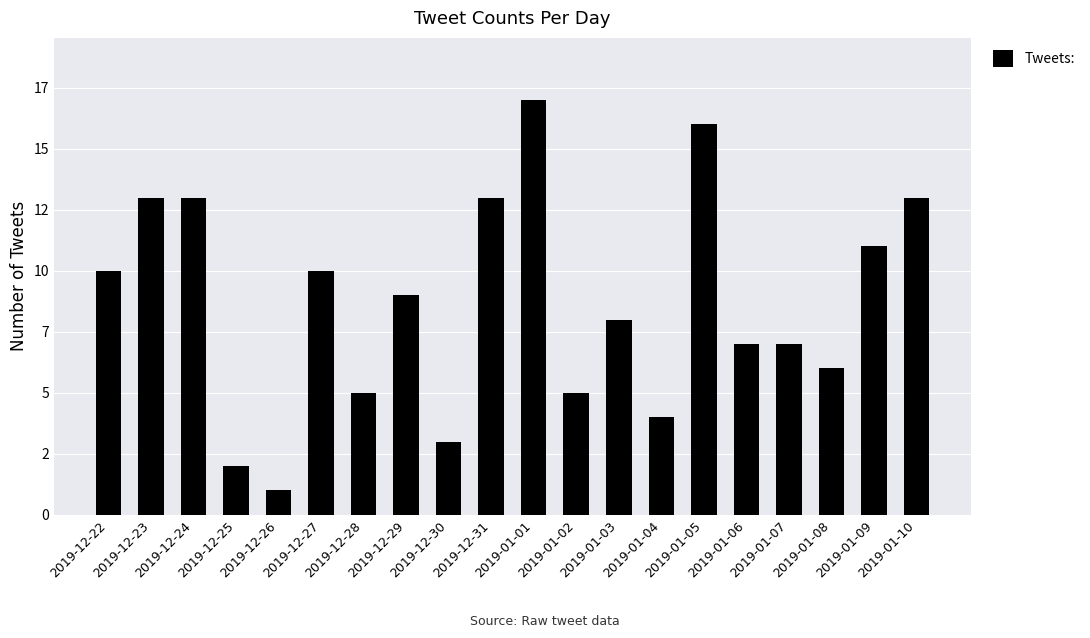

What is the average value?

9